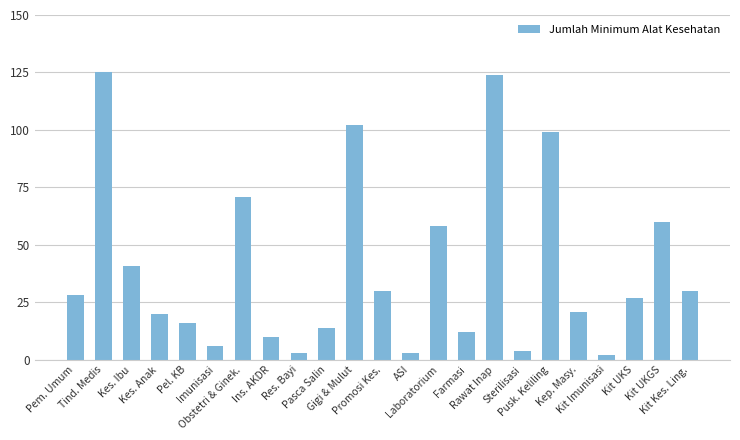

True or false: the data shows 97 at Obstetri & Ginek..

False